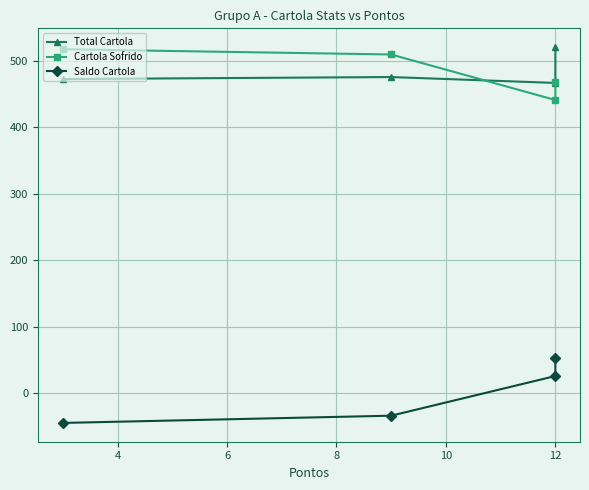

True or false: Total Cartola has more than 1 points higher than both neighbors.

False